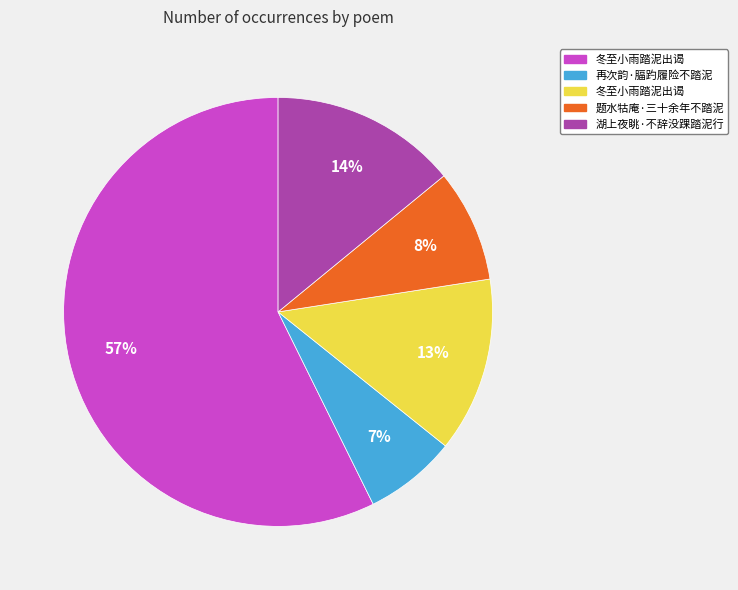

To the nearest percent, what is the average slice percentage?

20%